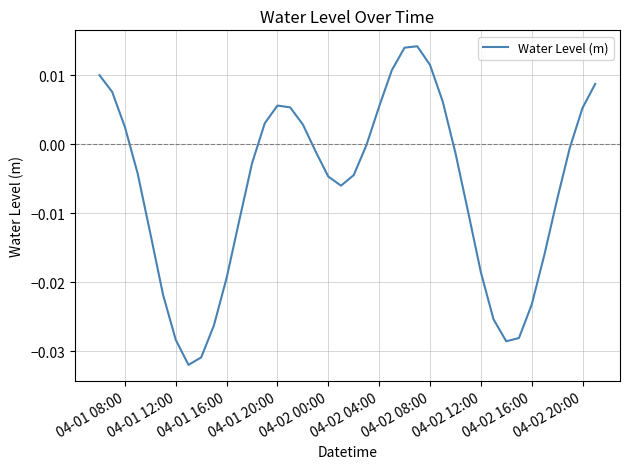

Is this an area chart (filled region under the line)?

No